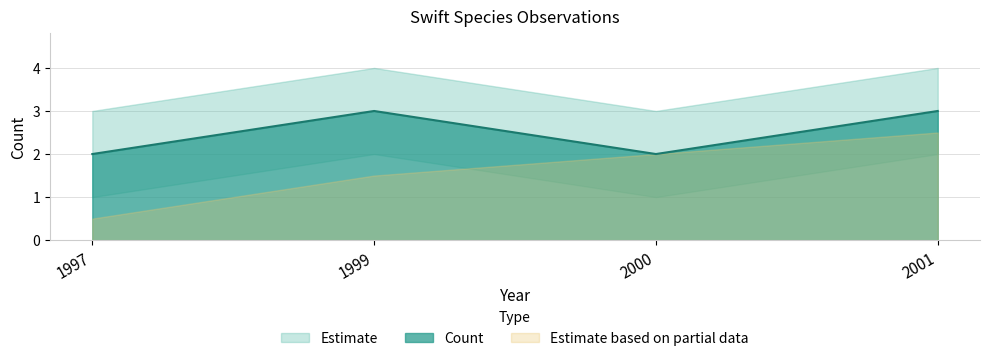

The value at 1997 is 1. True or false?

False